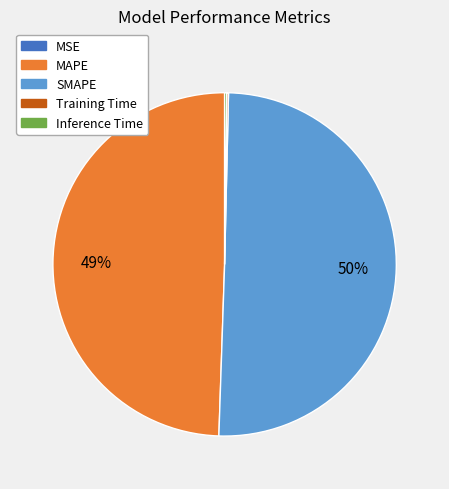

What is the largest slice in the pie chart?

SMAPE